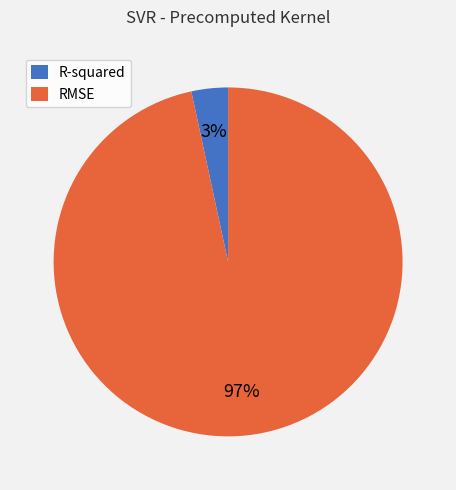

True or false: RMSE accounts for 86% of the total.

False